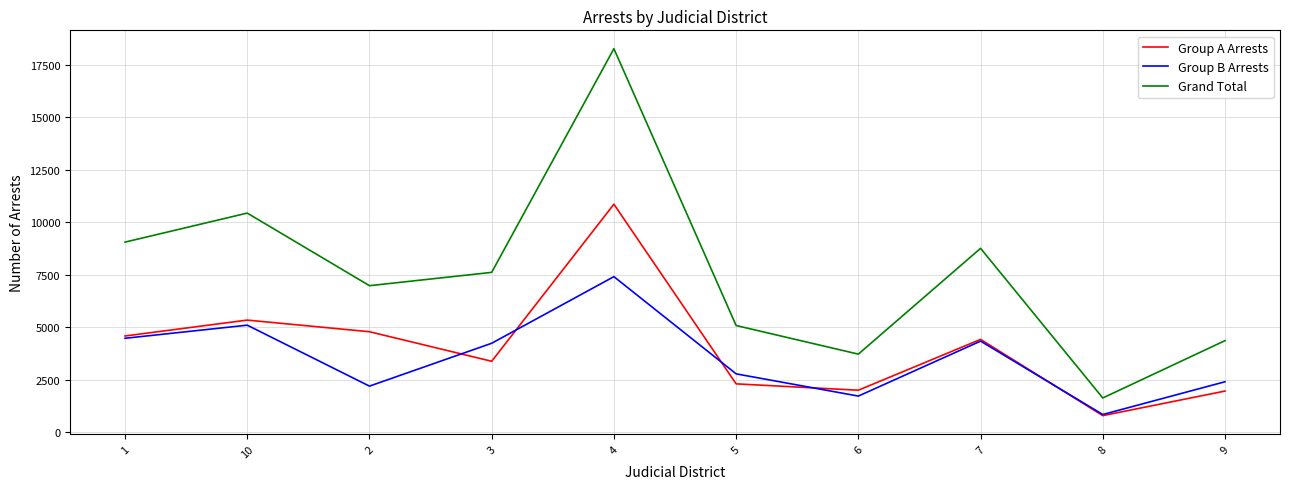

What are all the series names shown in the legend?

Group A Arrests, Group B Arrests, Grand Total